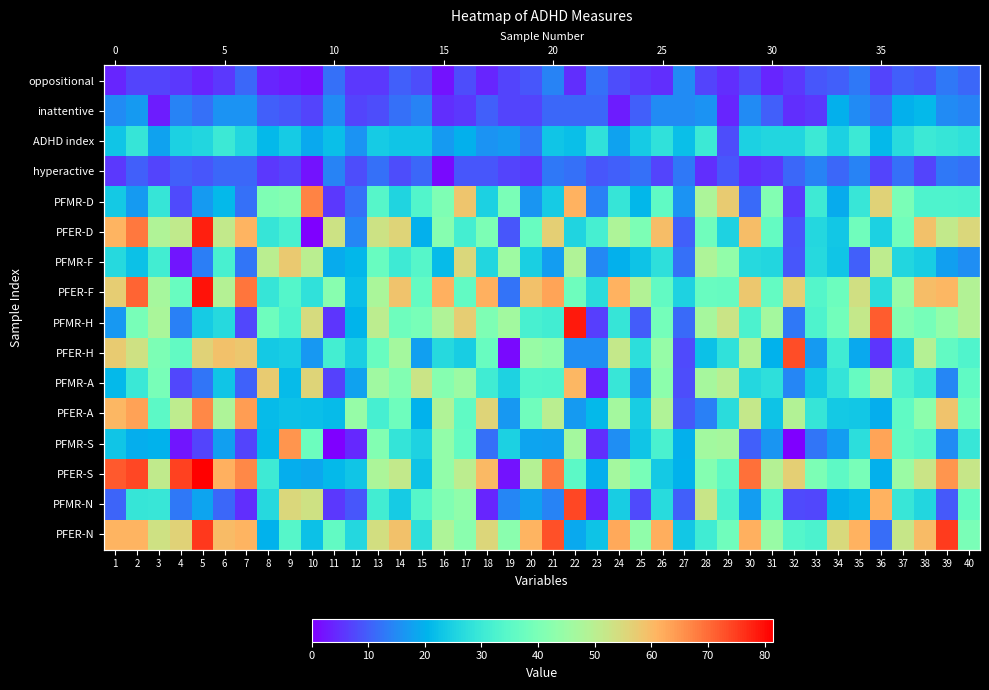

Rank the series at 19 from highest to lowest value.

PFMR-H, PFMR-F, PFER-N, PFMR-D, PFMR-A, PFMR-S, ADHD index, PFER-A, PFMR-N, PFER-F, PFER-D, oppositional, inattentive, hyperactive, PFER-S, PFER-H